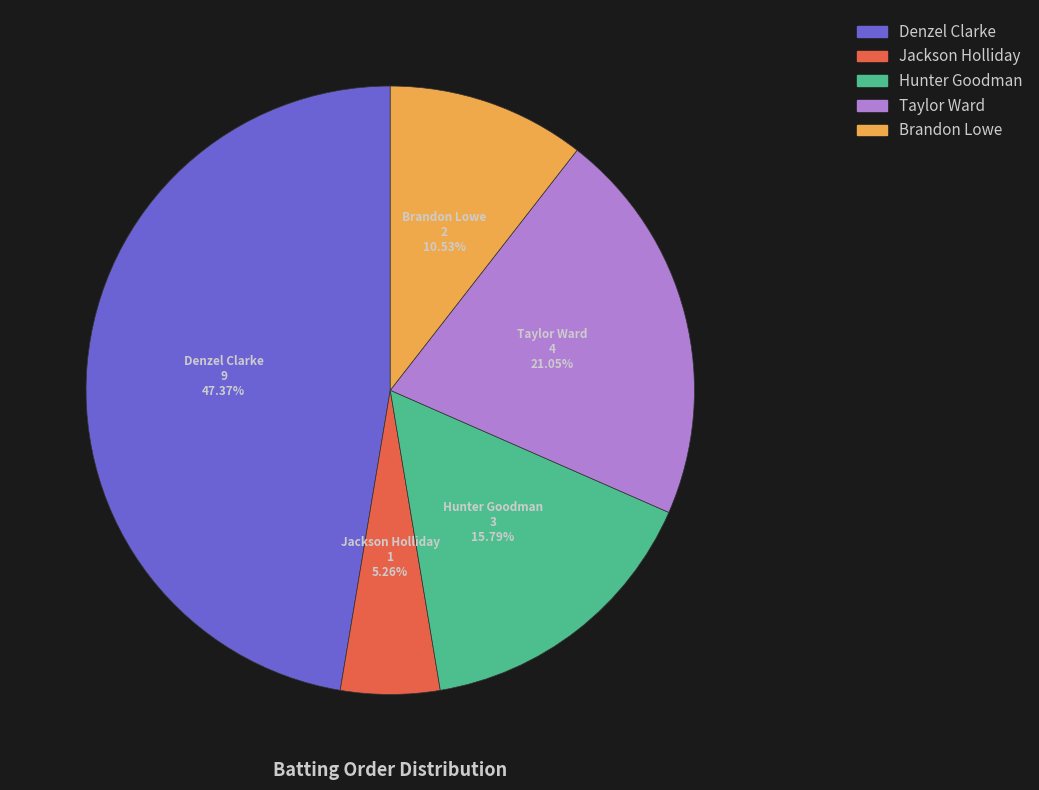

To the nearest percent, what is the difference between the largest and smallest slice percentages?

42%